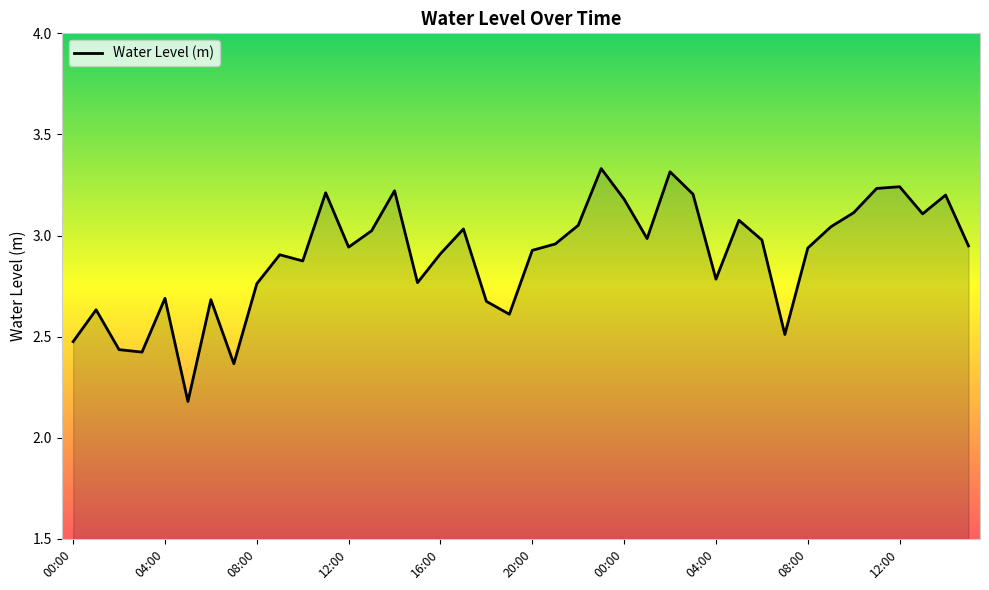

What is the minimum value shown in the chart?

2.2